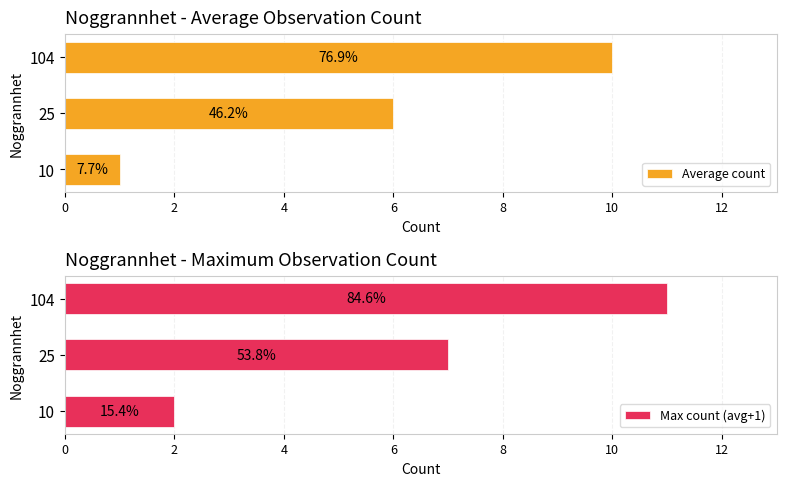

Is it true that Average count equals 3 at 25?

False